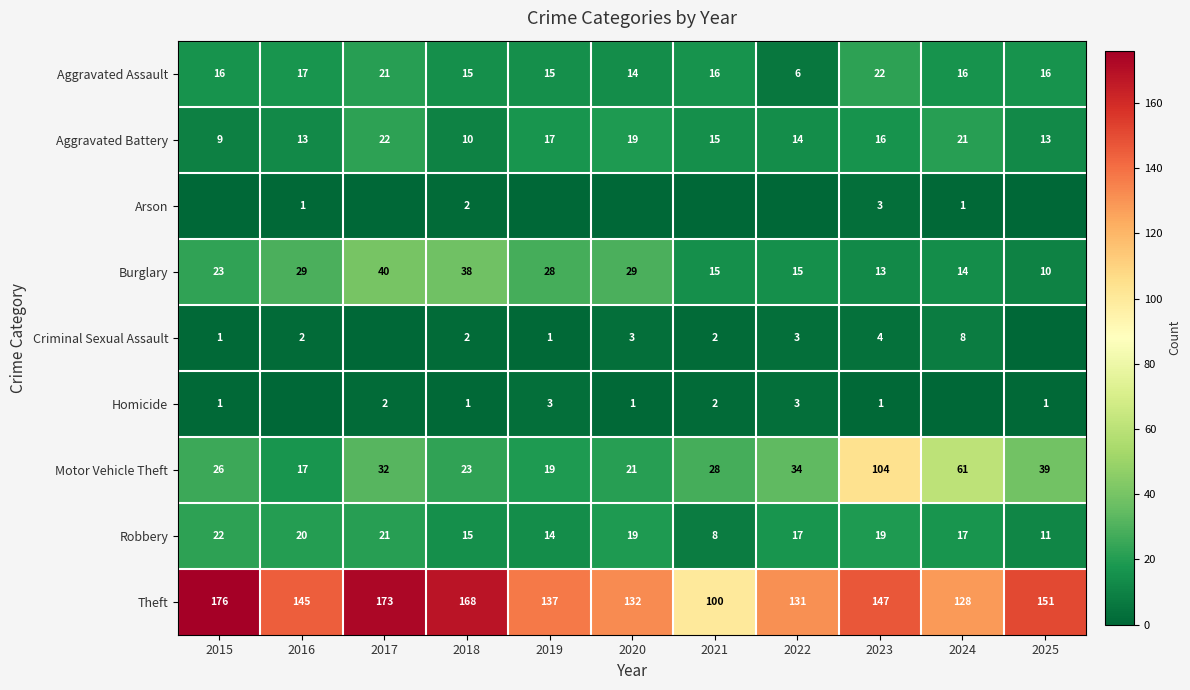

At which category is the sum across all series the highest?

2023